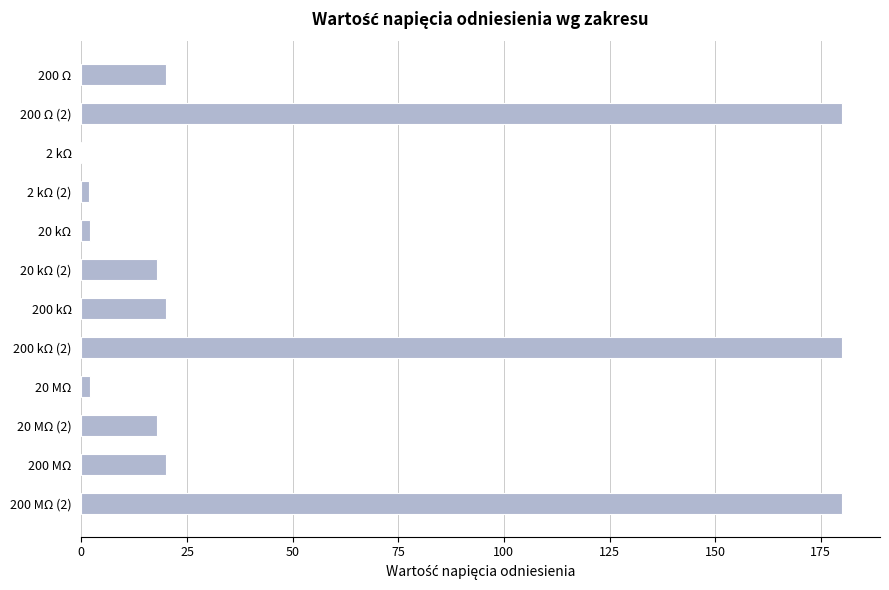

True or false: the data shows 20.0 at 200 Ω.

True